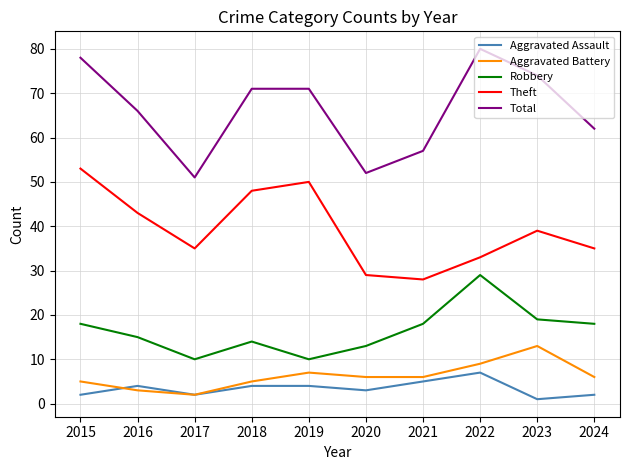

List the series in order of their peak value, highest first.

Total, Theft, Robbery, Aggravated Battery, Aggravated Assault